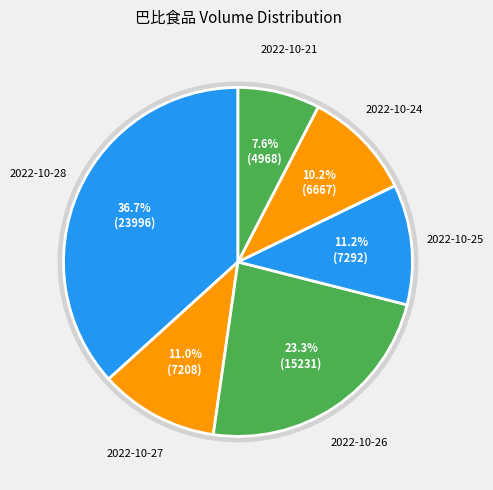

What percentage is the 2022-10-21 slice, to the nearest percent?

8%